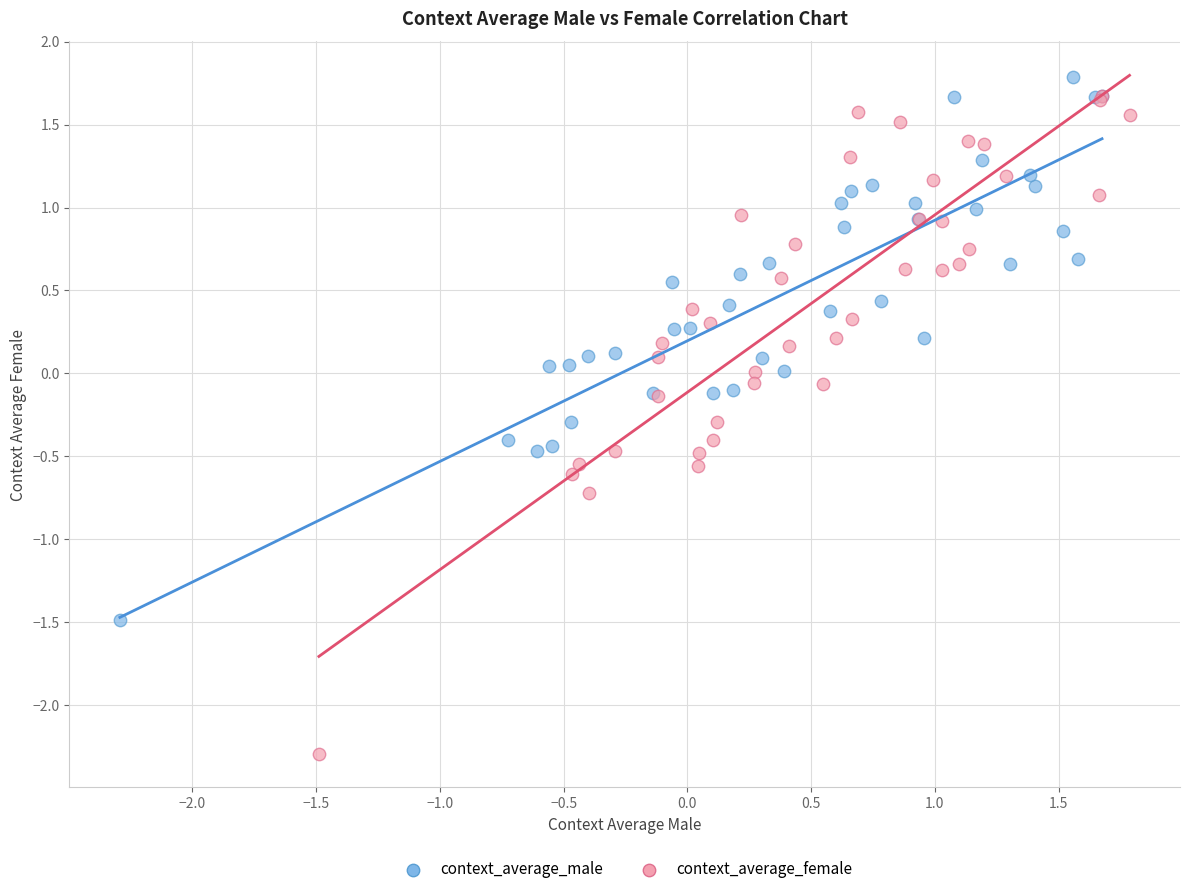

What are all the series names shown in the legend?

context_average_male, context_average_female